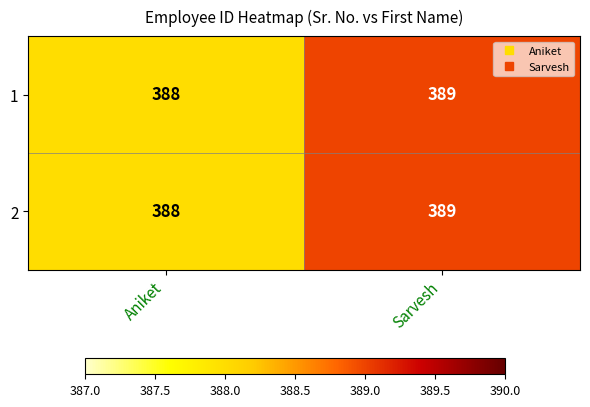

What is the highest value of the 1 series?

389